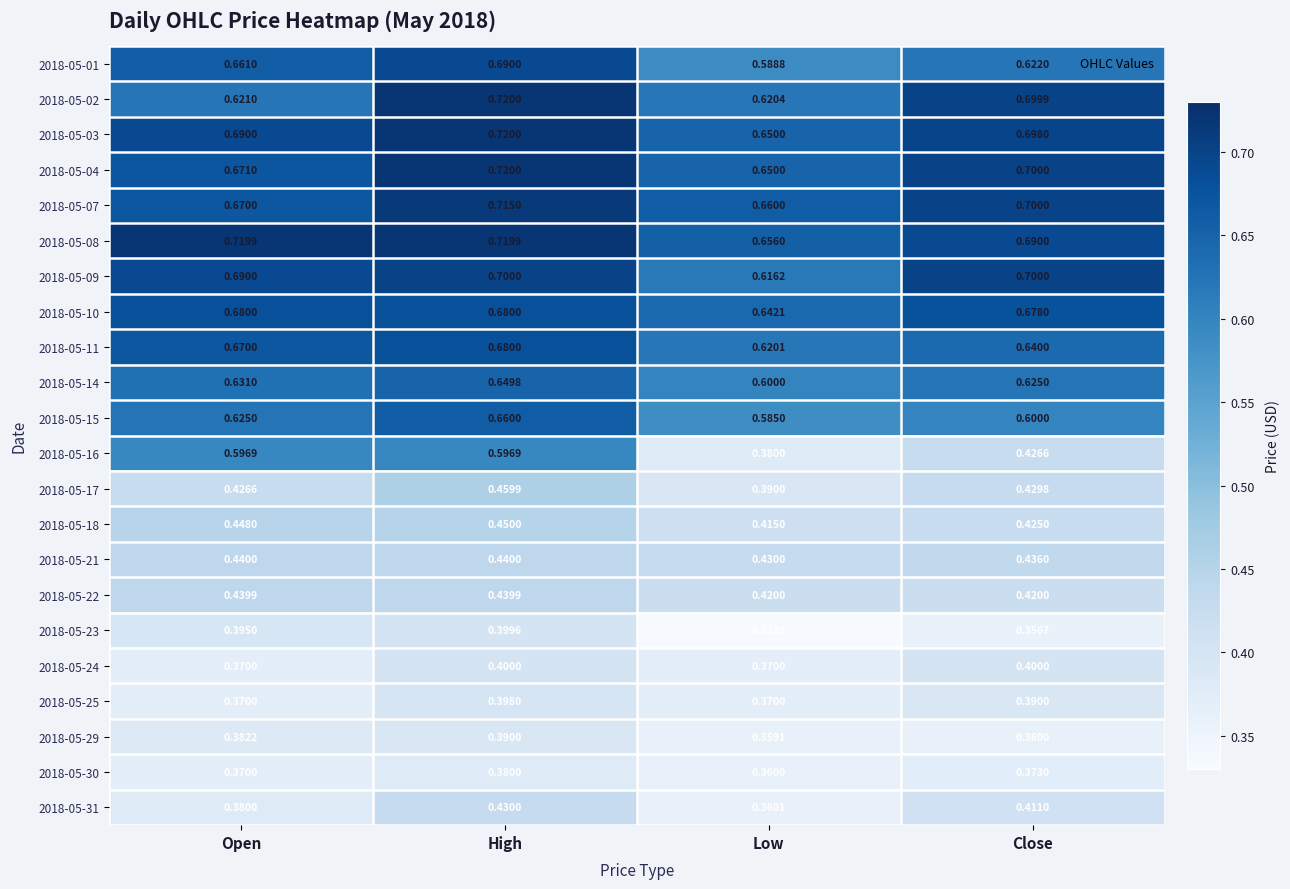

At which label is 2018-05-31 closest to 0?

Low